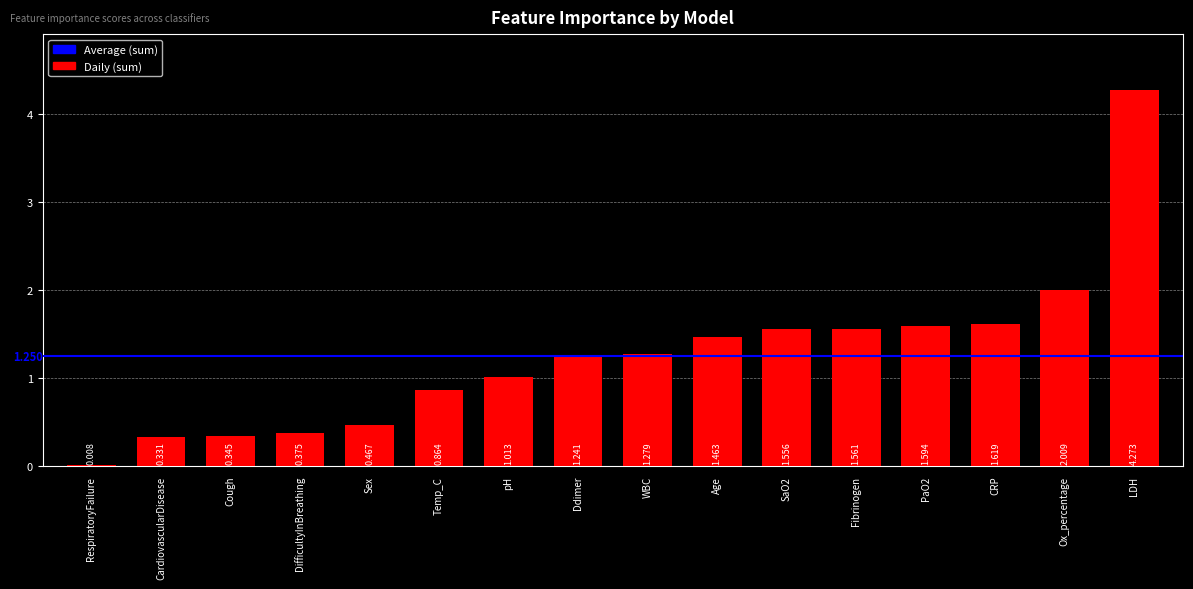

Which has a higher value, Age or DifficultyInBreathing?

Age